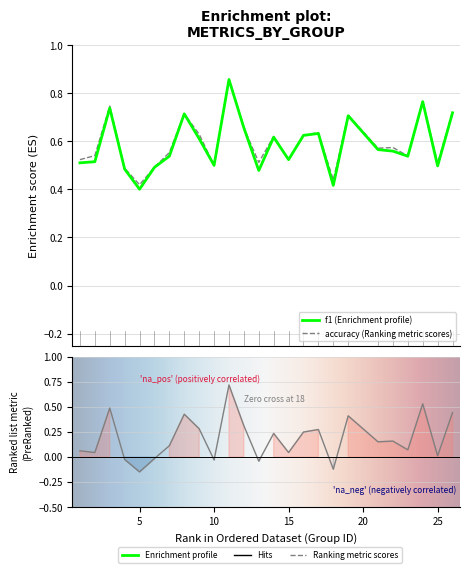

At which category does f1 reach its first local peak?

3